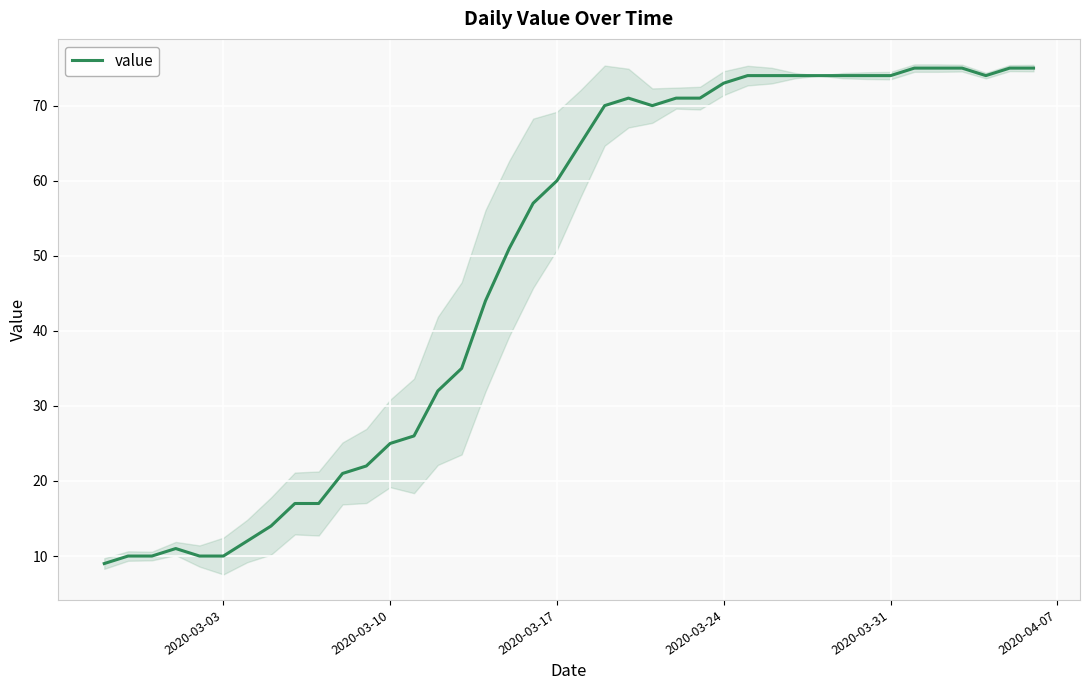

Does the chart display data point markers on the line(s)?

No